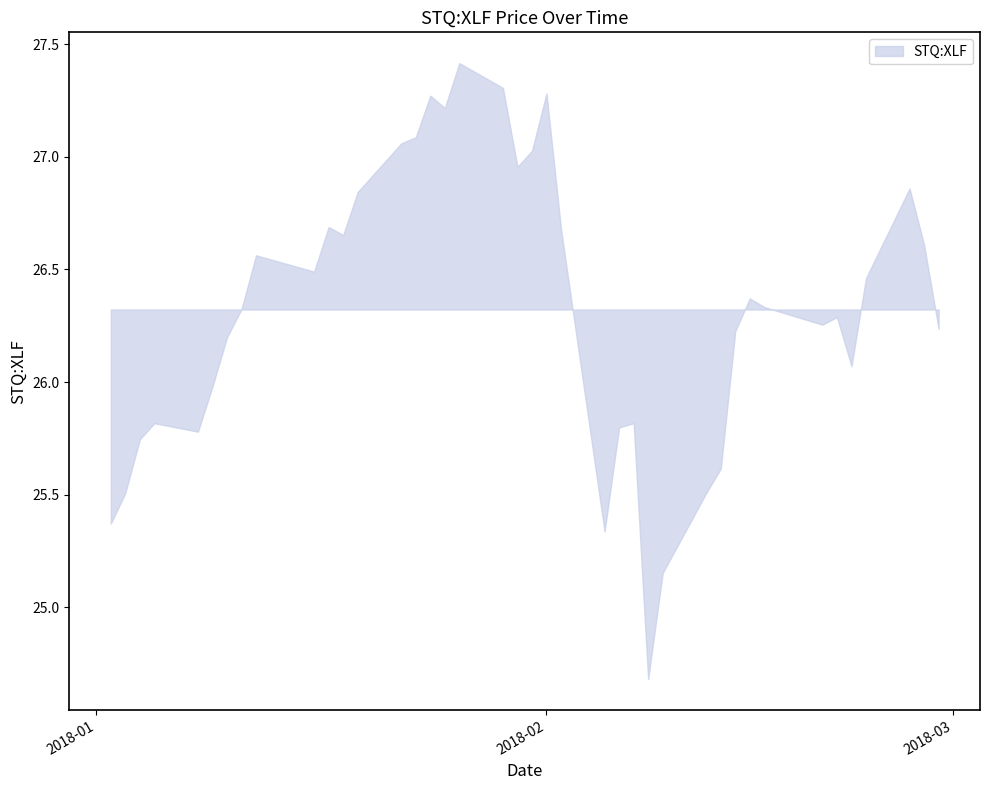

At which category does the data reach its first local valley?

2018-01-08